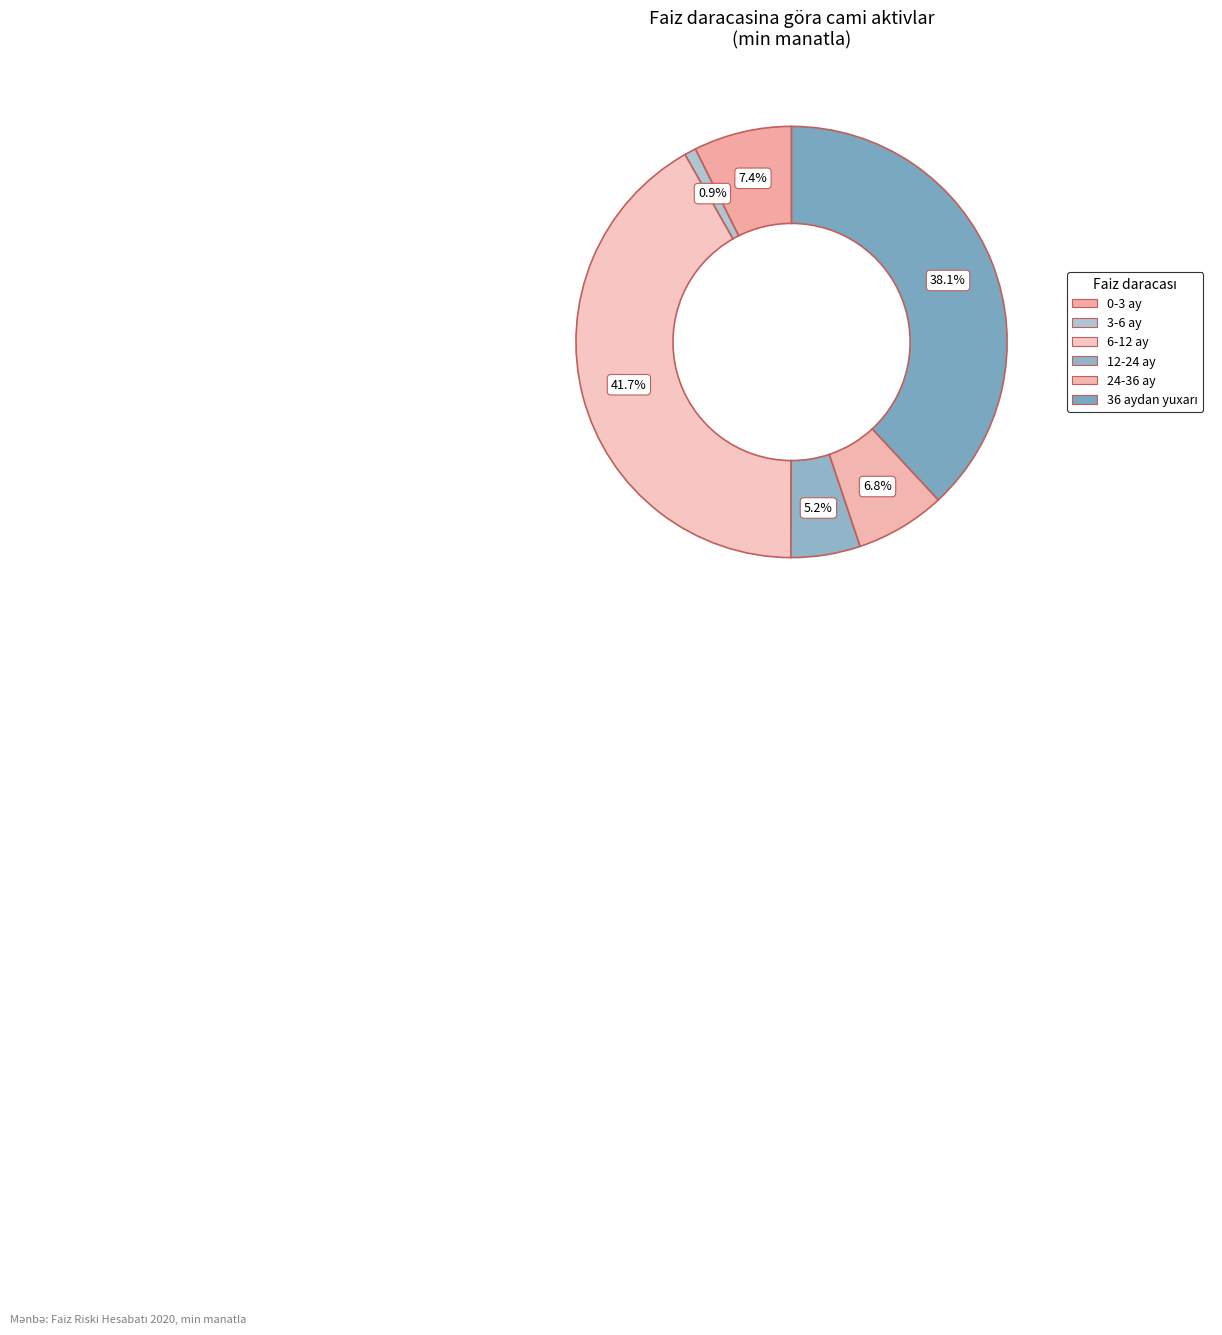

Which slice is the largest?

6-12 ay